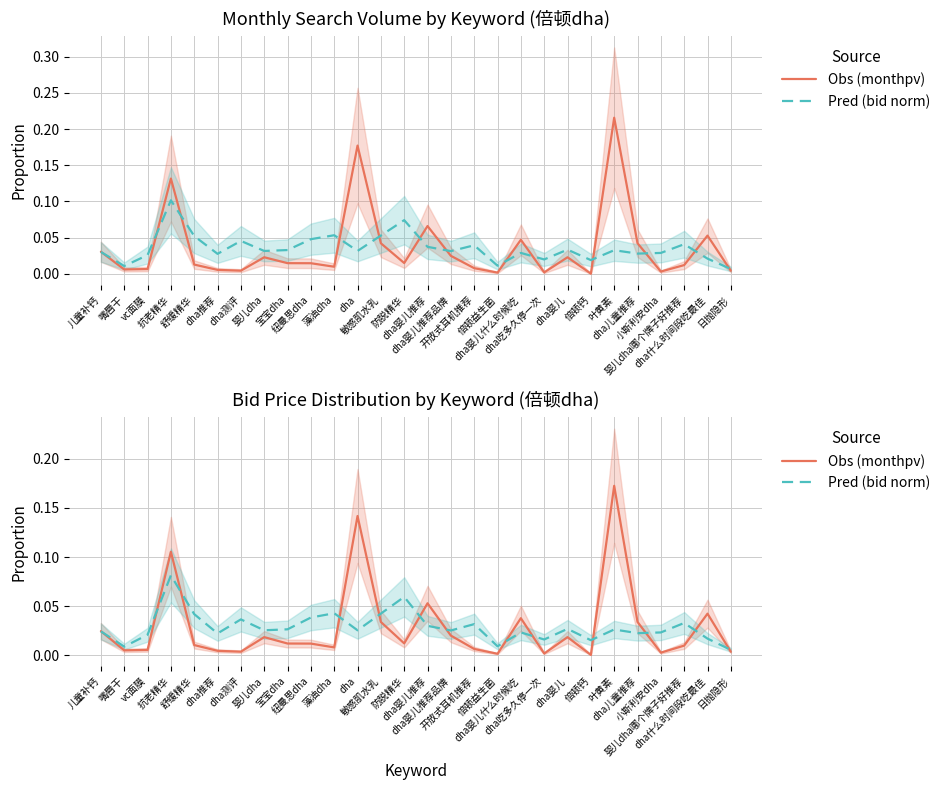

Which label corresponds to the smallest value in the chart?

倍顿钙